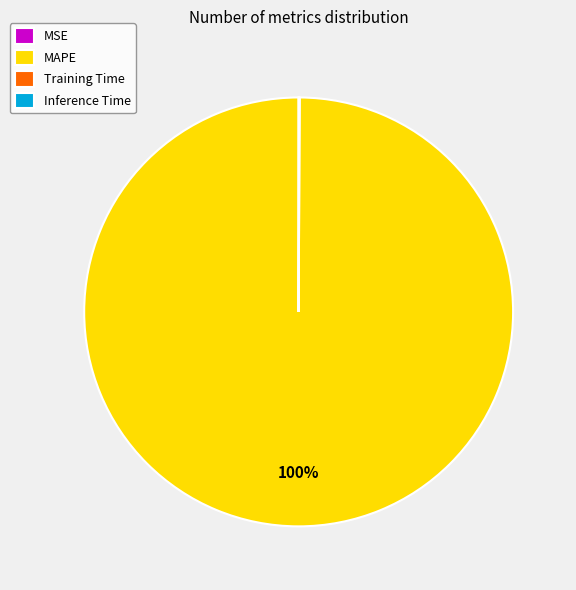

Which slice is the largest?

MAPE